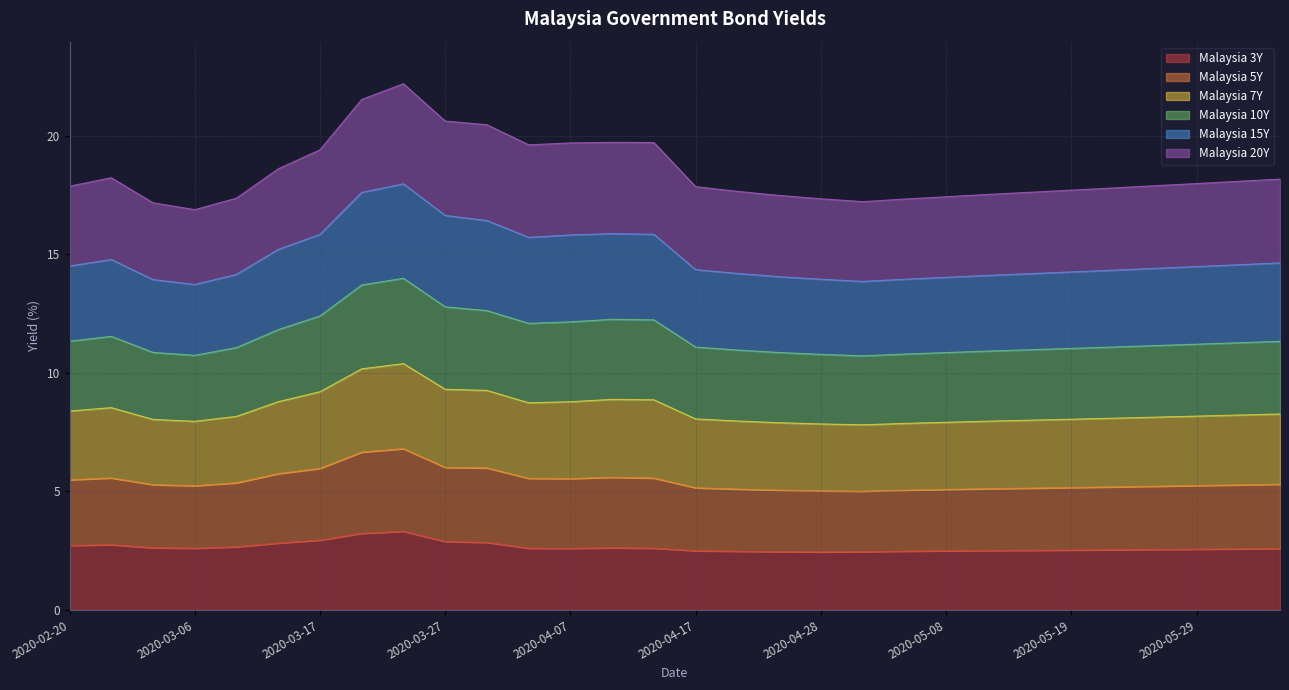

True or false: Malaysia 7Y has more than 0 points higher than both neighbors.

True